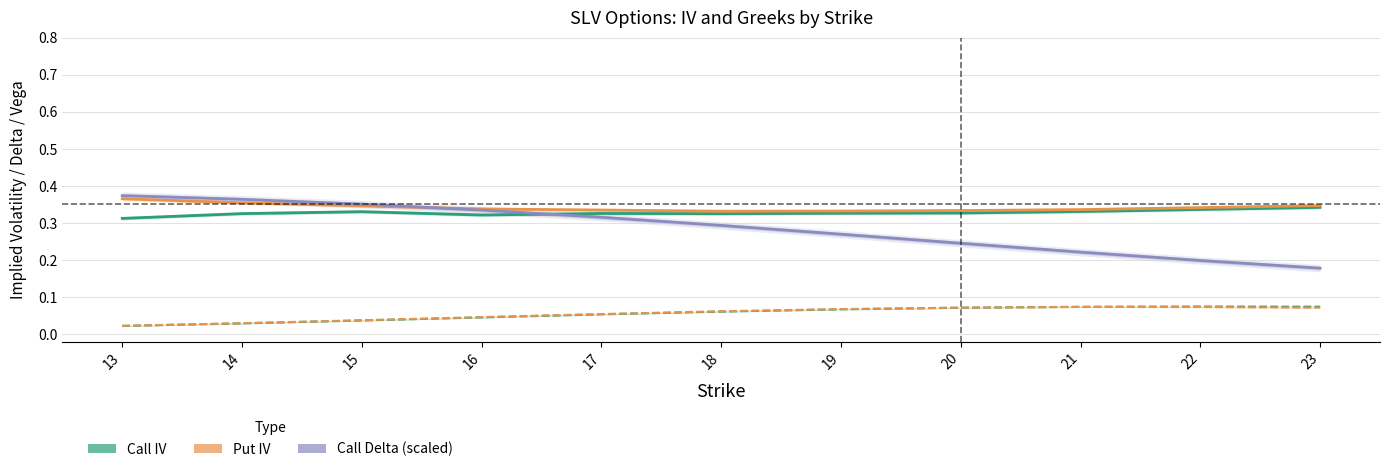

What is the total value across all series at 22?

1.0